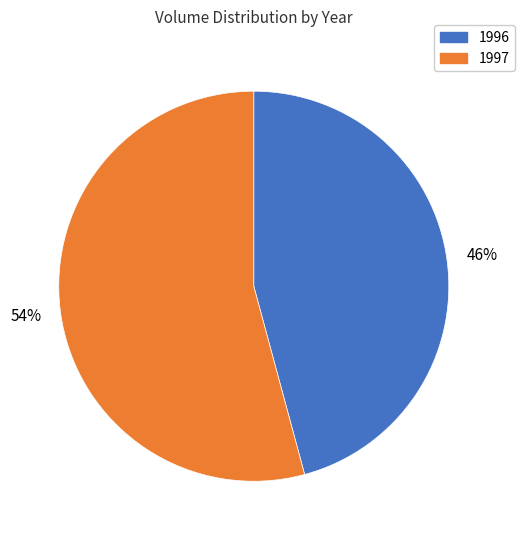

Is there any slice that represents more than half of the pie?

Yes